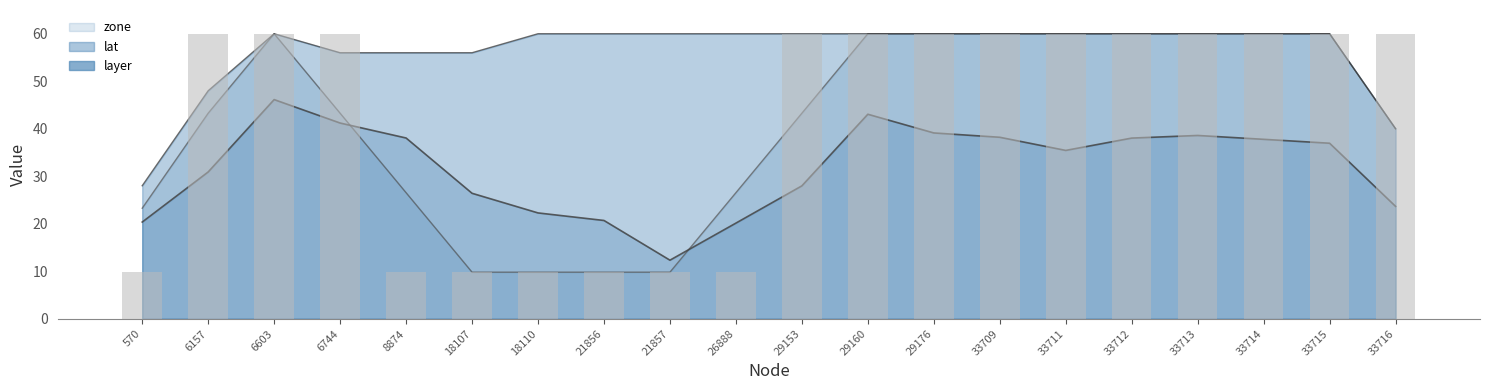

At which label is the value closest to 34?

570